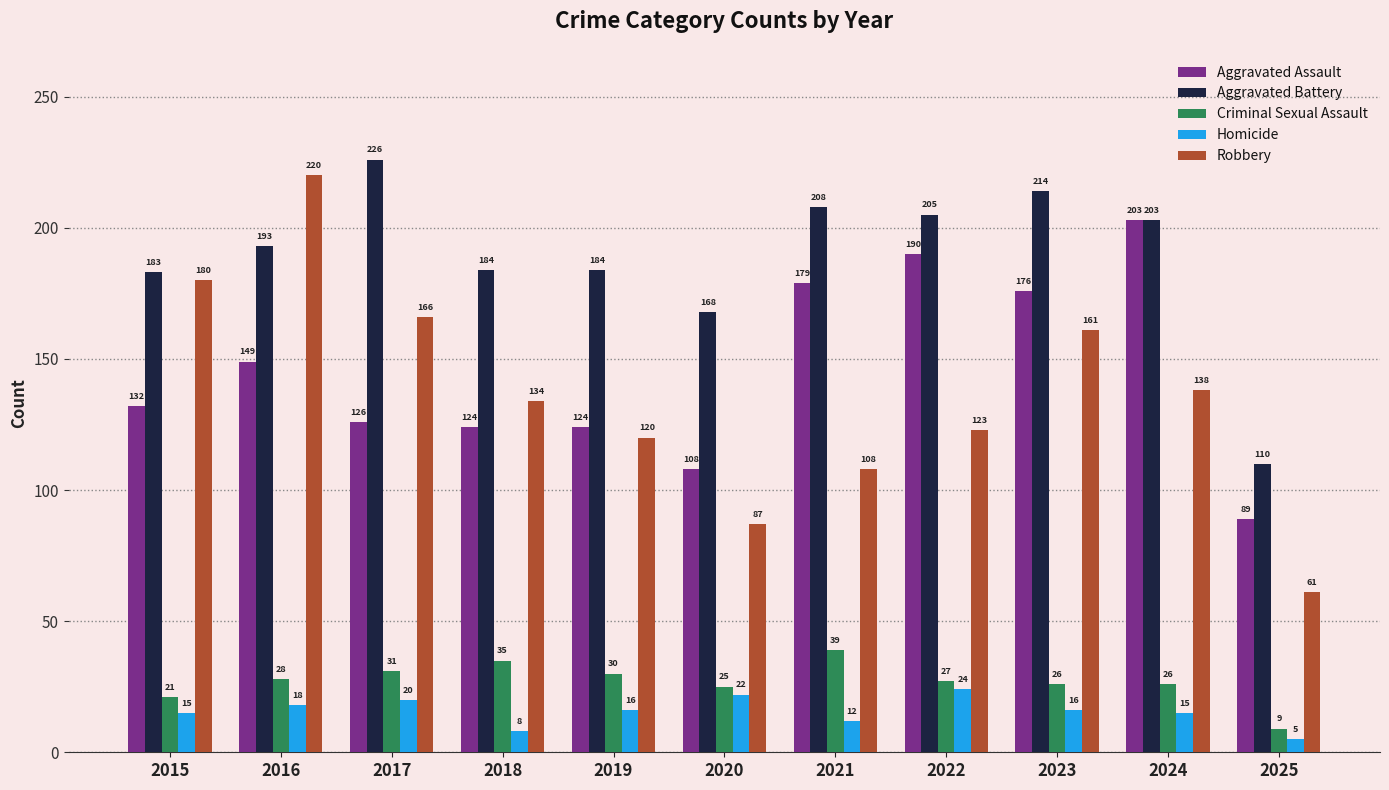

Which series changed the most between 2017 and 2021?

Robbery